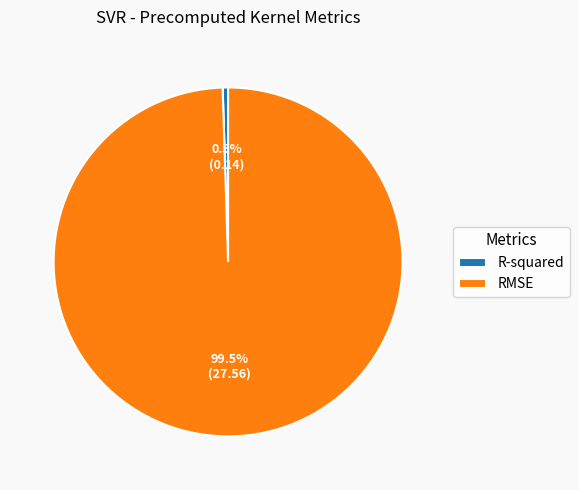

Which category has the biggest portion of the pie?

RMSE